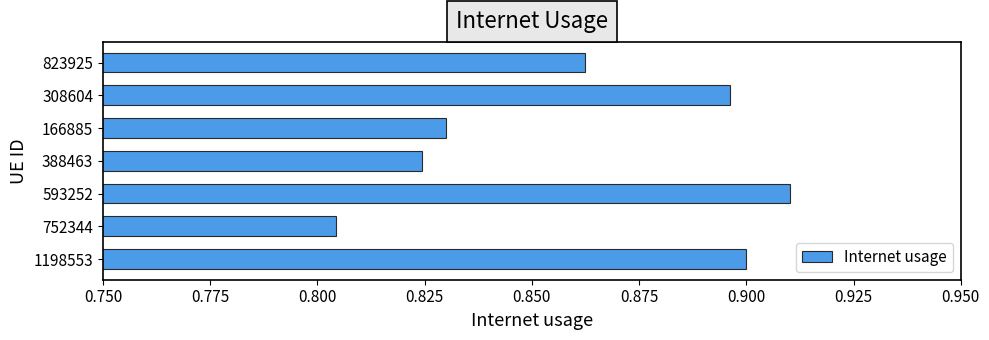

What is the sum of all values?

6.0